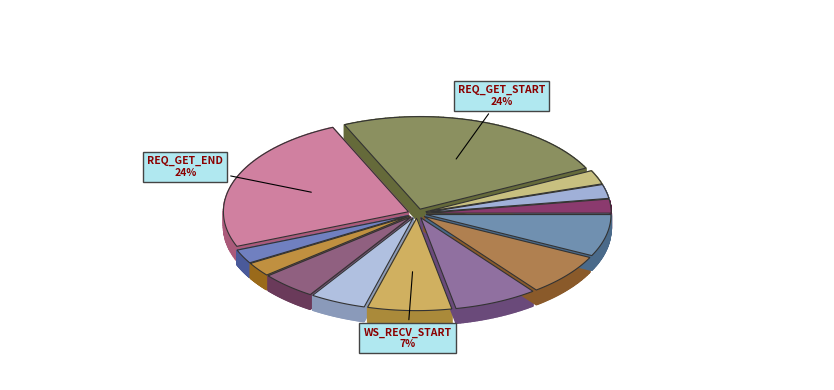

To the nearest percent, what portion does WS_OPEN_END represent?

2%